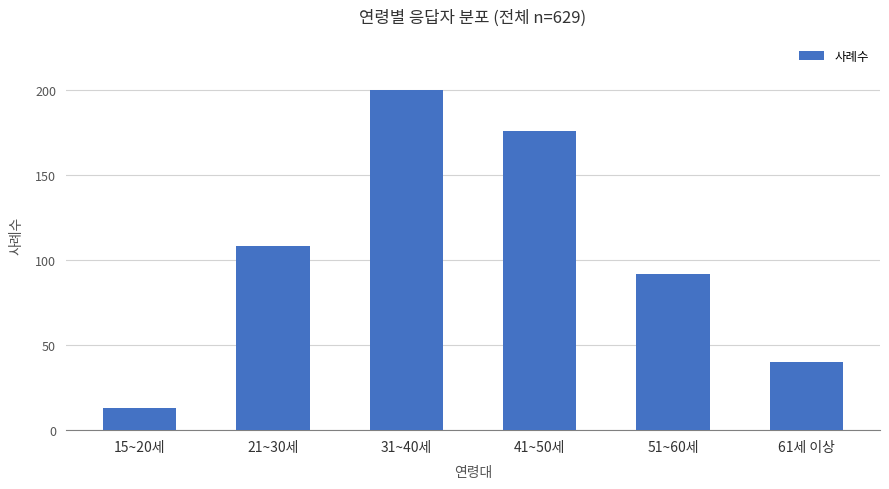

What is the label of the 4th bar from the left?

41~50세